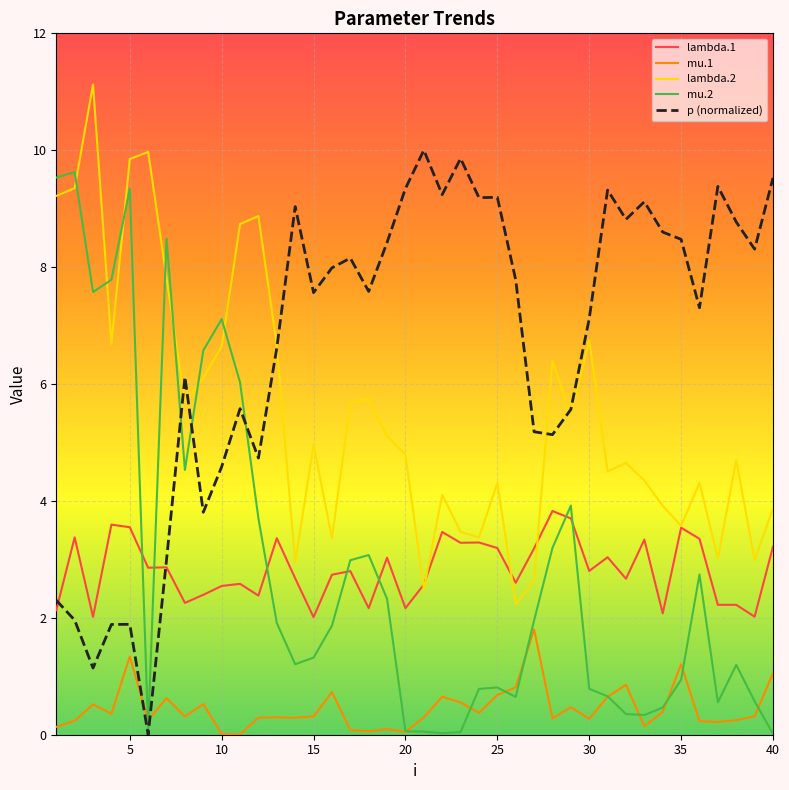

How many categories are shown in the chart?

40